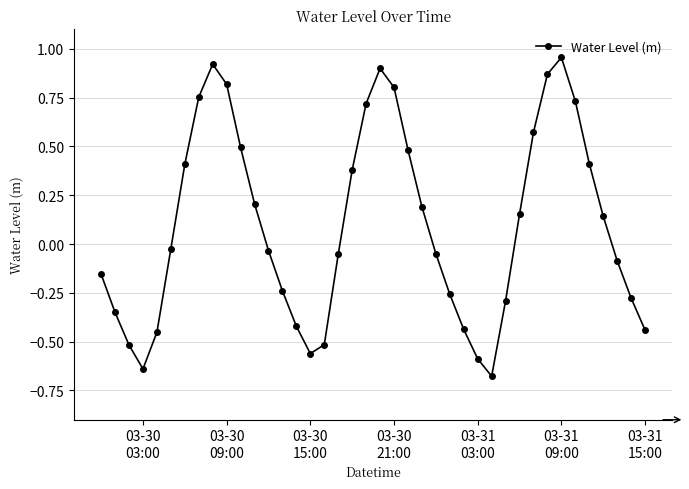

How many points are higher than both their immediate neighbors (excluding endpoints)?

3